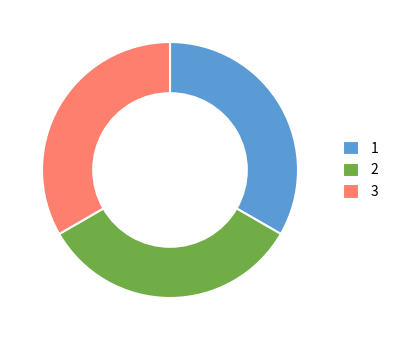

True or false: 1 accounts for 26% of the total.

False